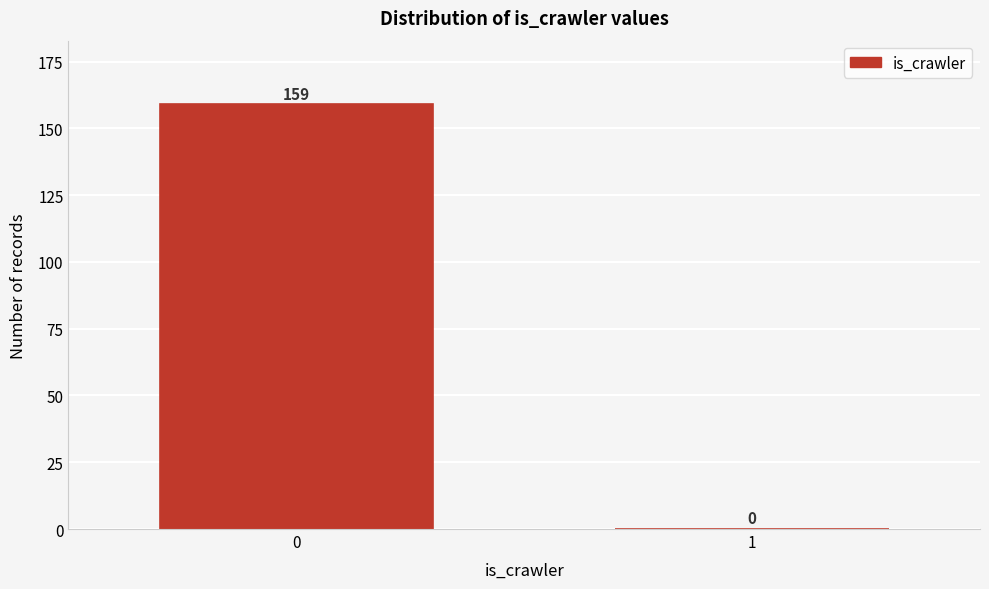

Reading left to right, extract all data points from this chart.

0=159	1=0